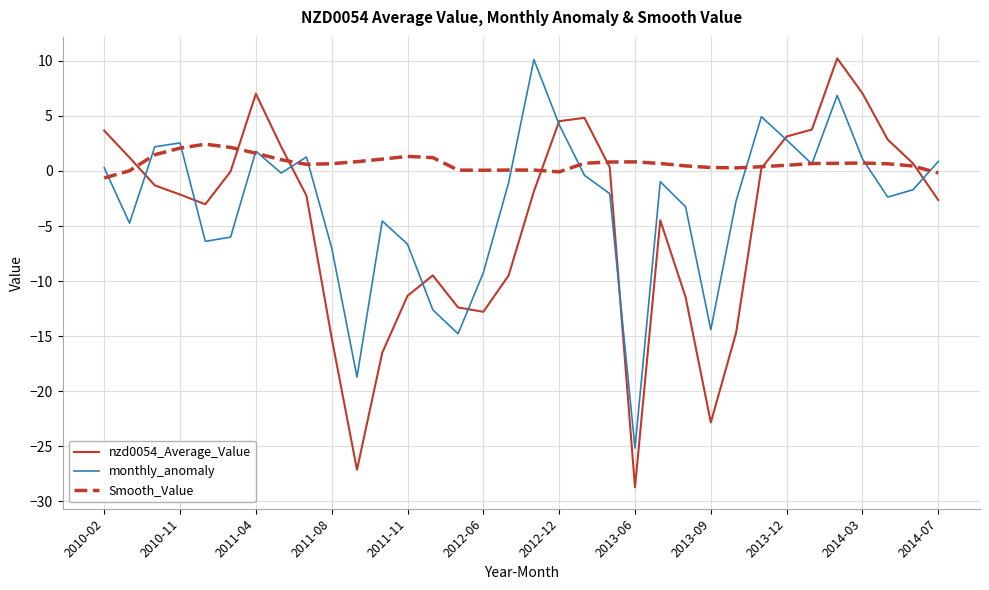

Rank the series by their average value, from lowest to highest.

nzd0054_Average_Value, monthly_anomaly, Smooth_Value